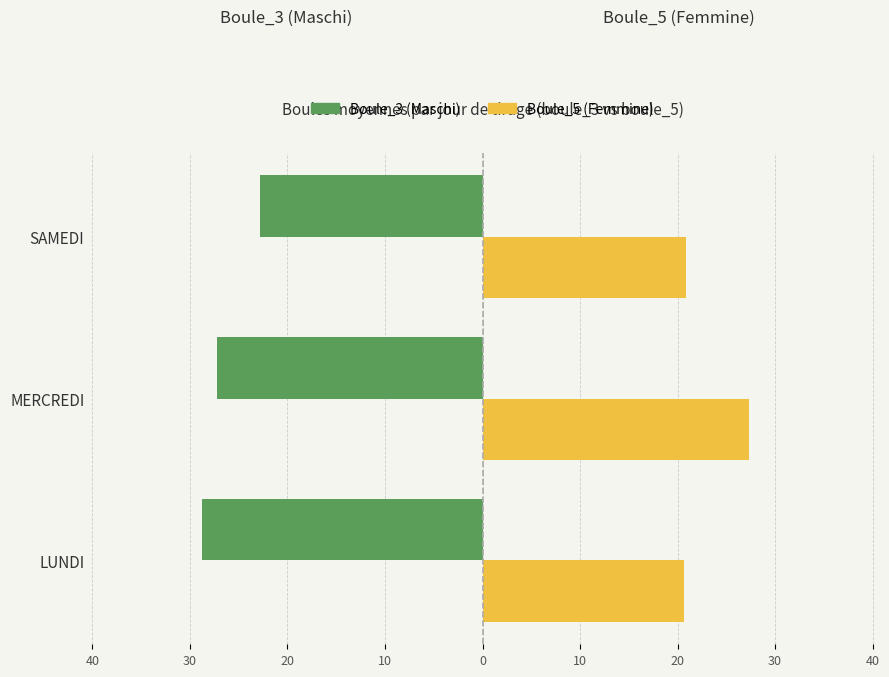

What is the lowest value of the Boule_3 (Maschi) series?

-28.8